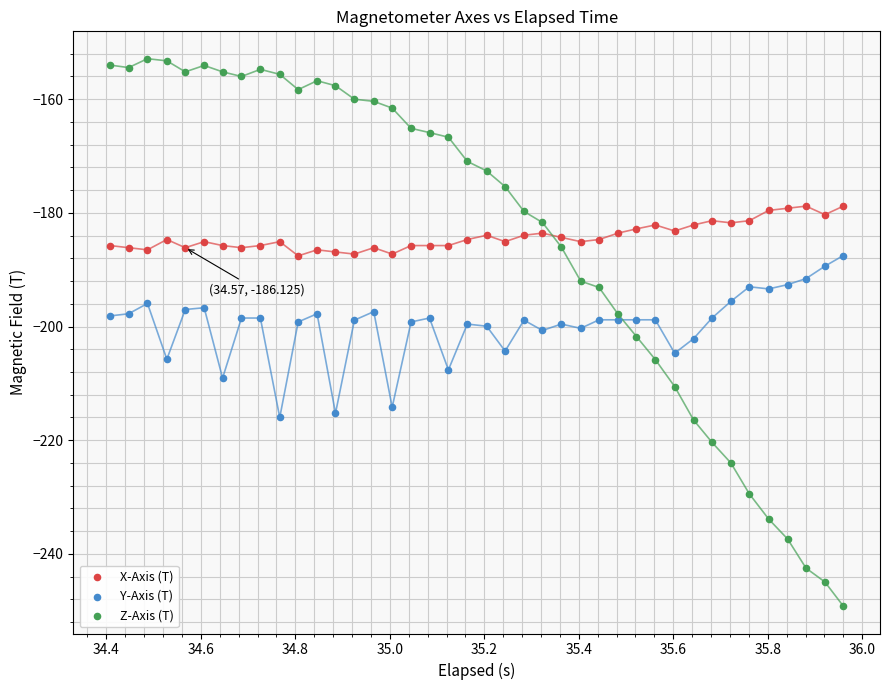

Which series reaches the minimum Y coordinate?

Z-Axis (T)